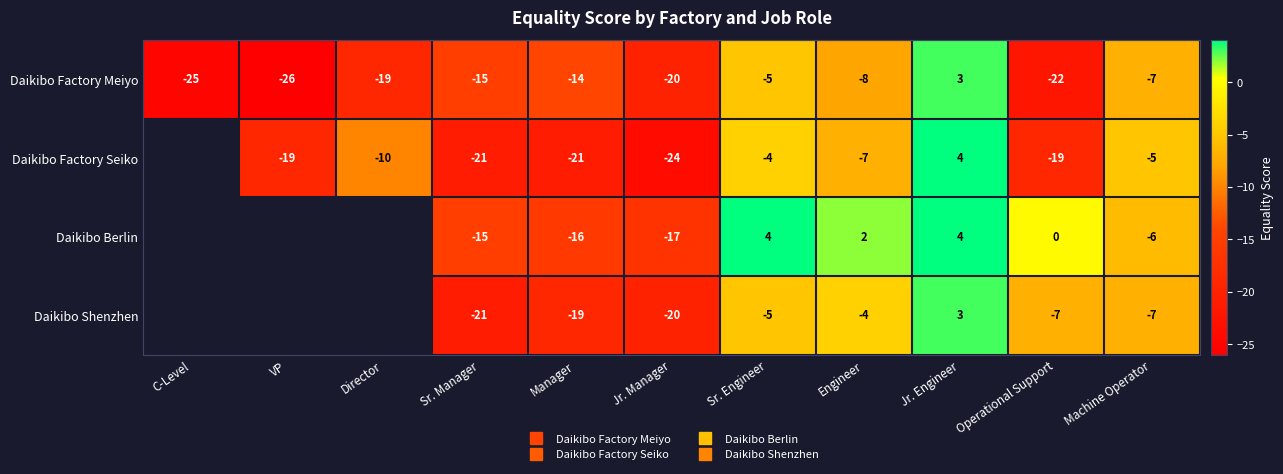

Is the value of Daikibo Shenzhen at C-Level greater than the value of Daikibo Factory Seiko at Sr. Engineer?

No